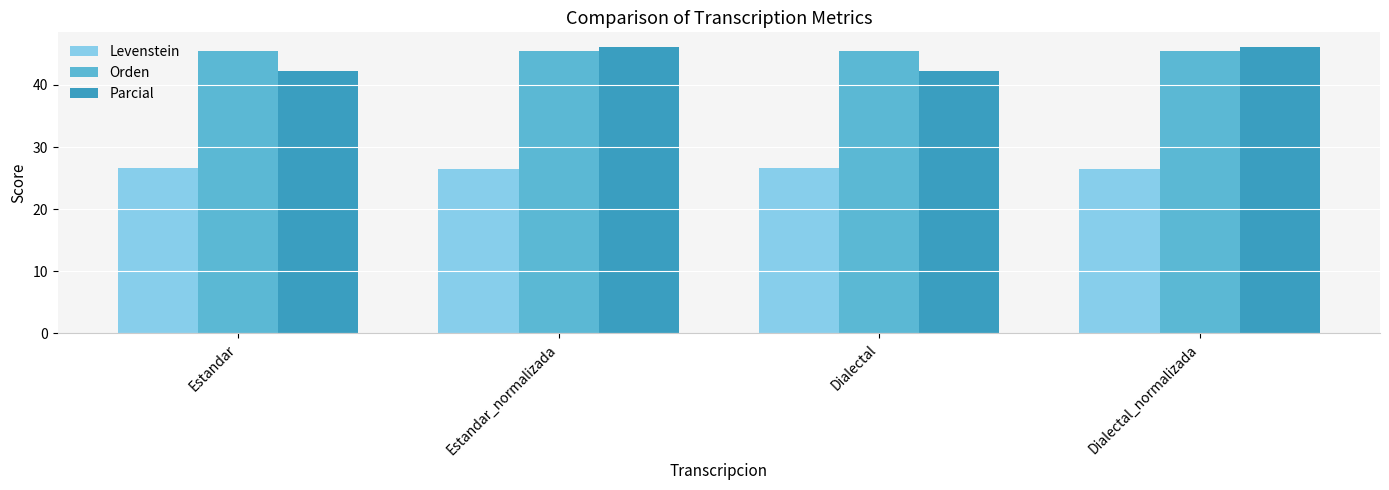

Is the value of Parcial at Dialectal_normalizada greater than the value of Orden at Estandar_normalizada?

Yes